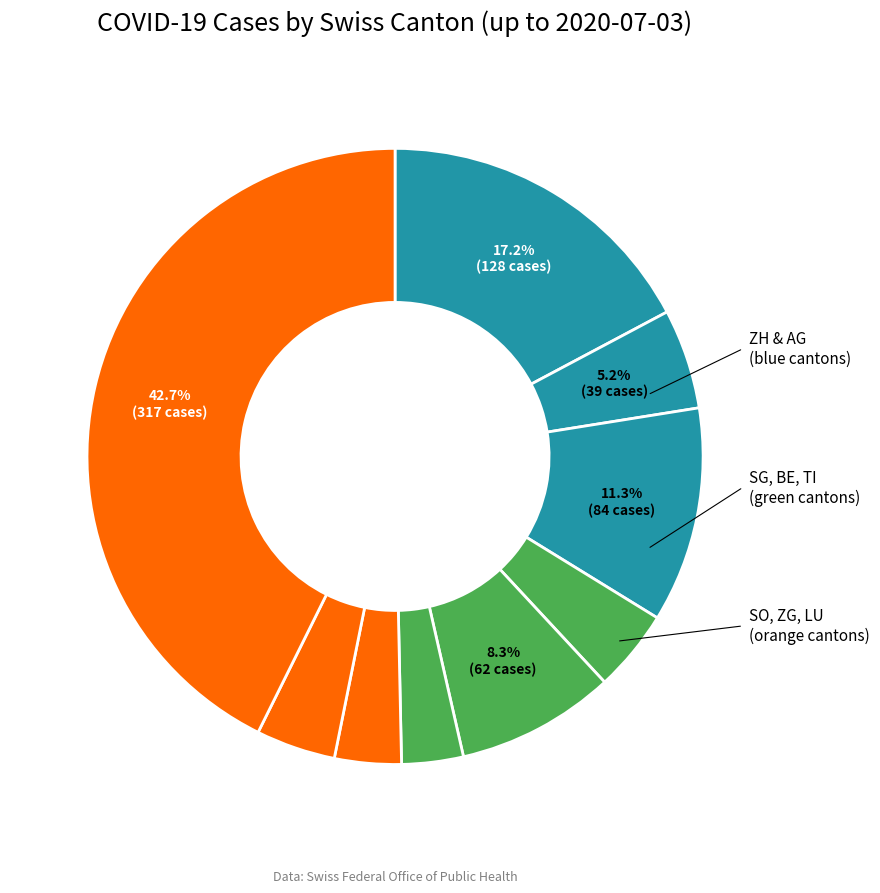

Count the number of slices in the pie.

9